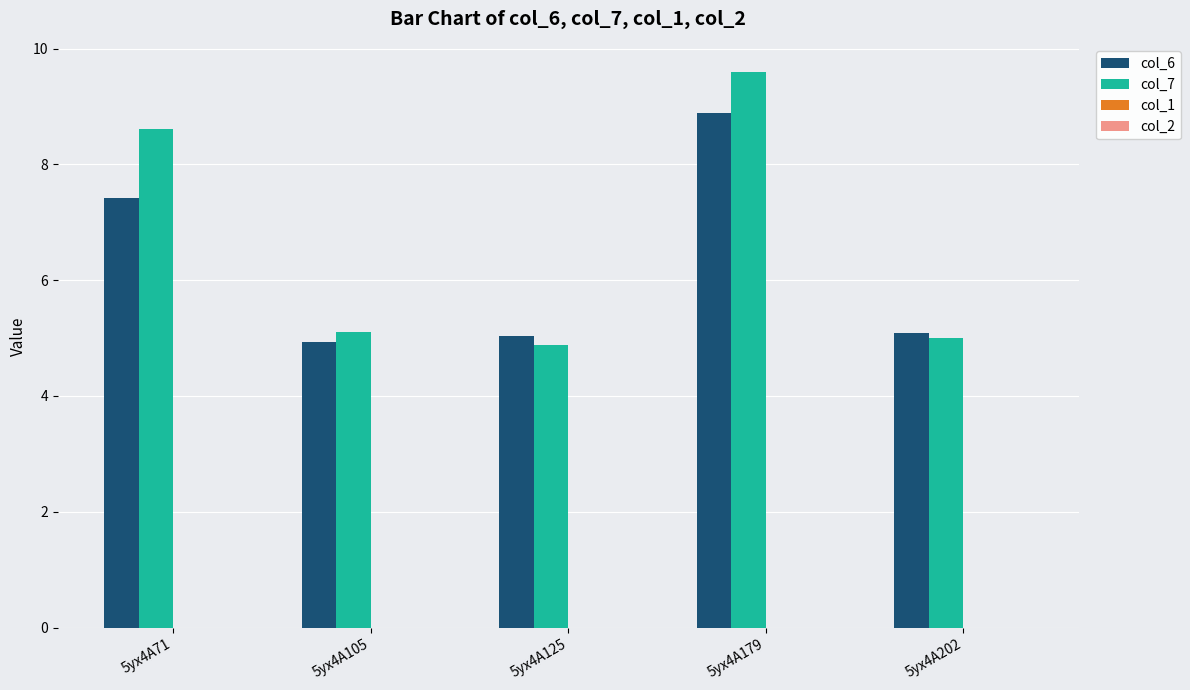

Reading left to right, transcribe all the data shown in this chart.

col_6: 5yx4A71=7.4	5yx4A105=4.9	5yx4A125=5.0	5yx4A179=8.9	5yx4A202=5.1
col_7: 5yx4A71=8.6	5yx4A105=5.1	5yx4A125=4.9	5yx4A179=9.6	5yx4A202=5.0